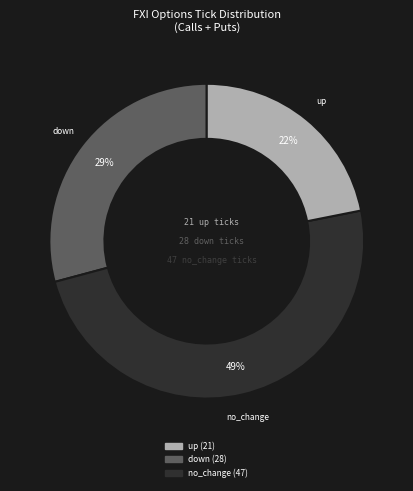

To the nearest percent, what is the average slice percentage?

33%